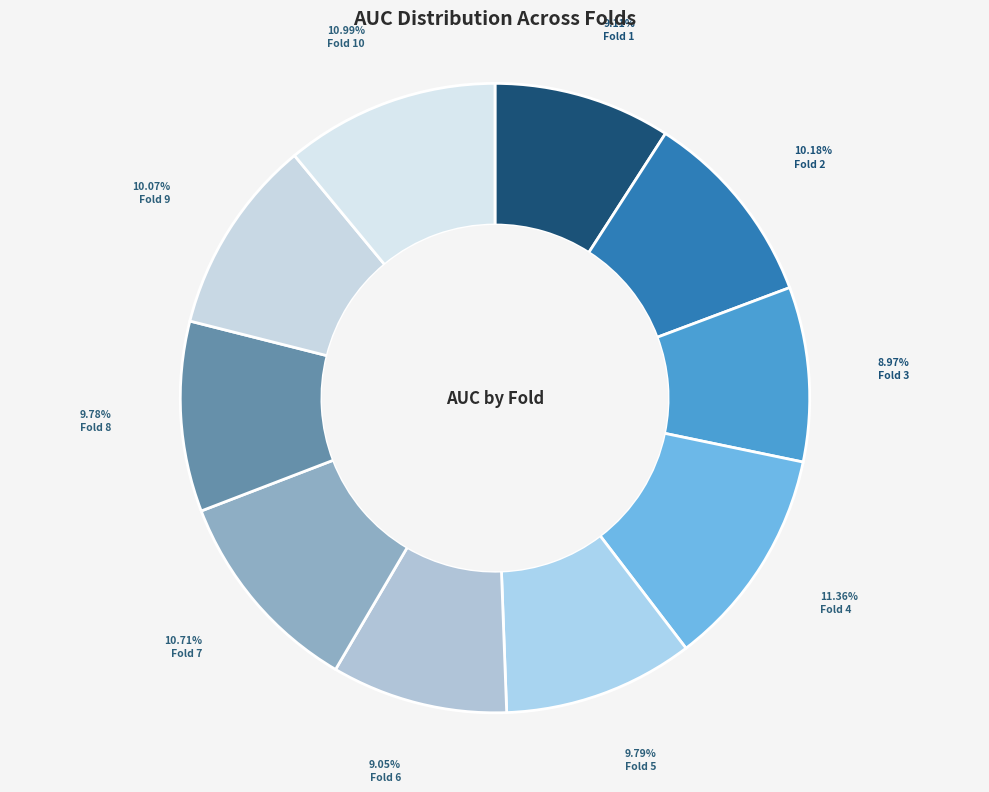

How many segments does this pie chart have?

10